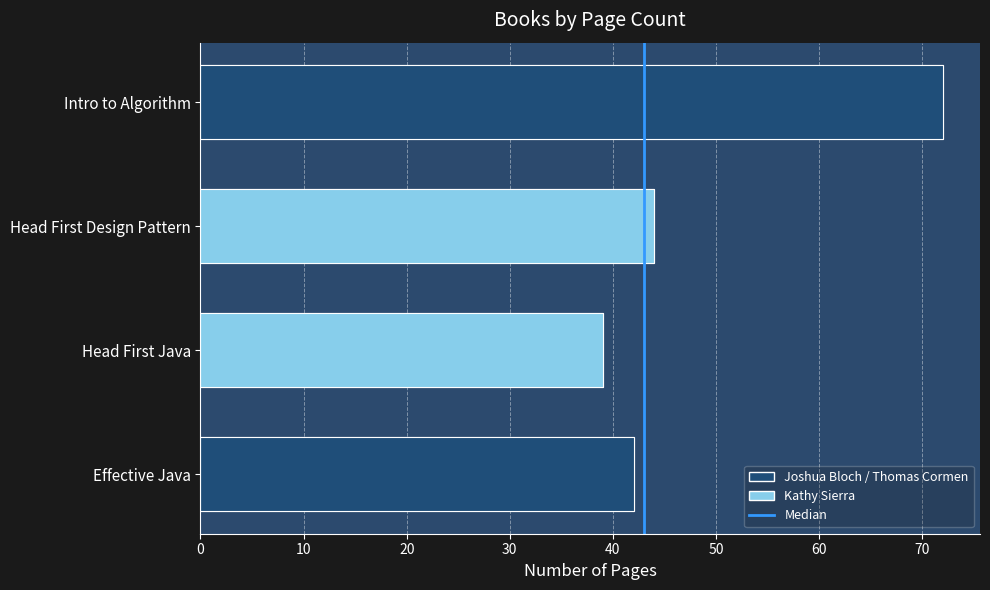

What is the difference between the maximum and minimum values?

33